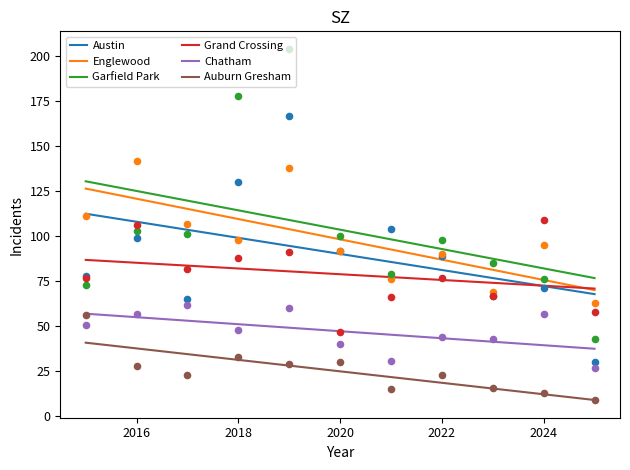

True or false: Englewood has a value of 193.4 at 2016.

False